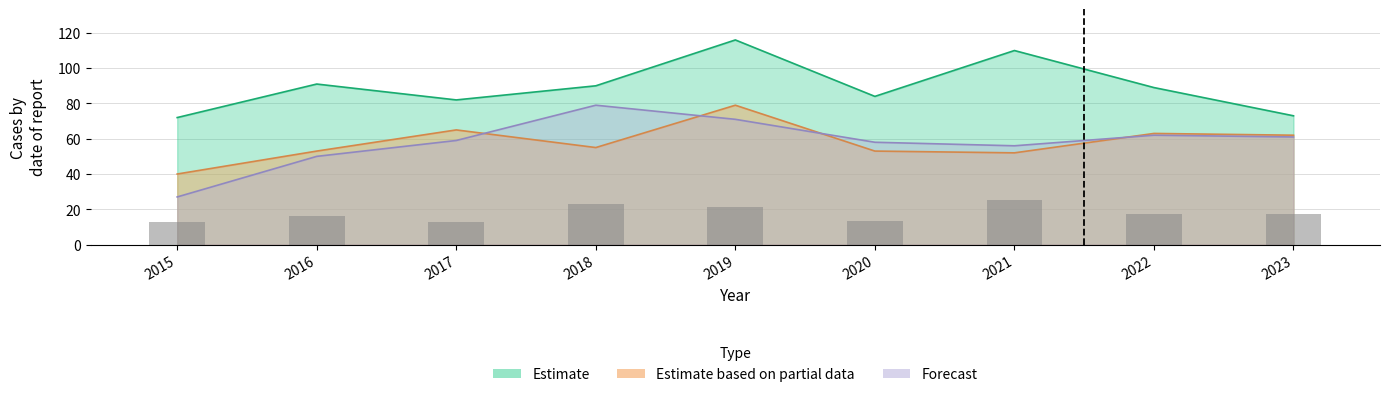

Is it true that the value at 2023 is 17.2?

True